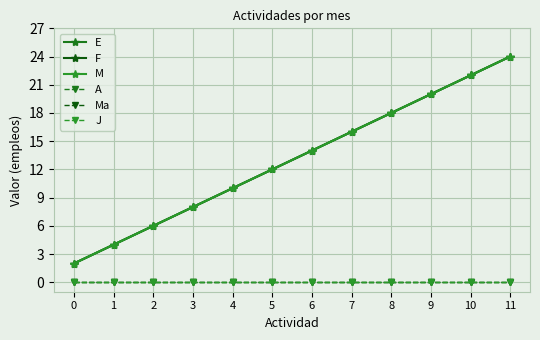

What is the value of the M point at the 7th from the left?

14